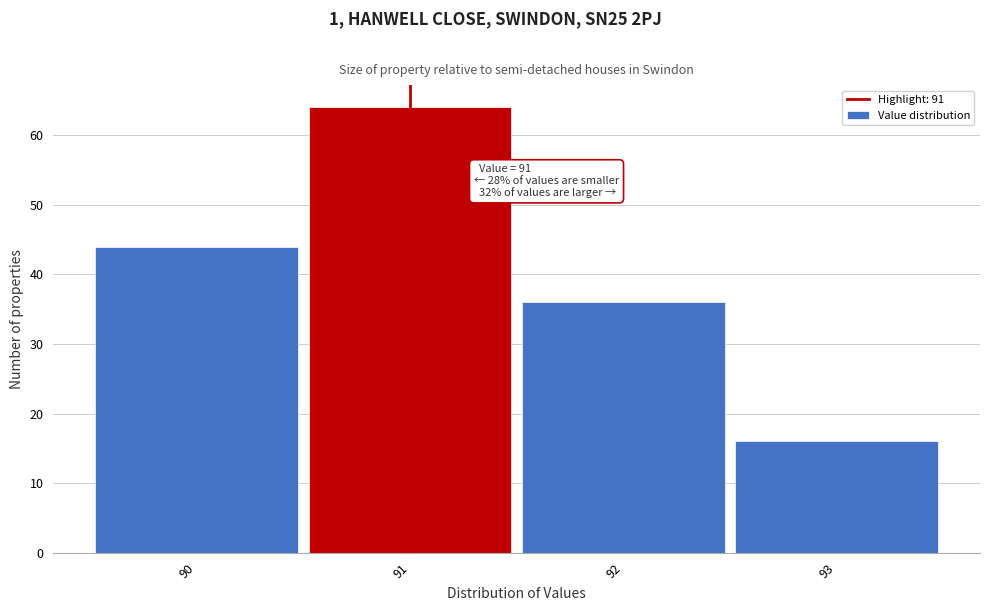

Which range on the x-axis has the tallest bar?

90.5 to 91.5